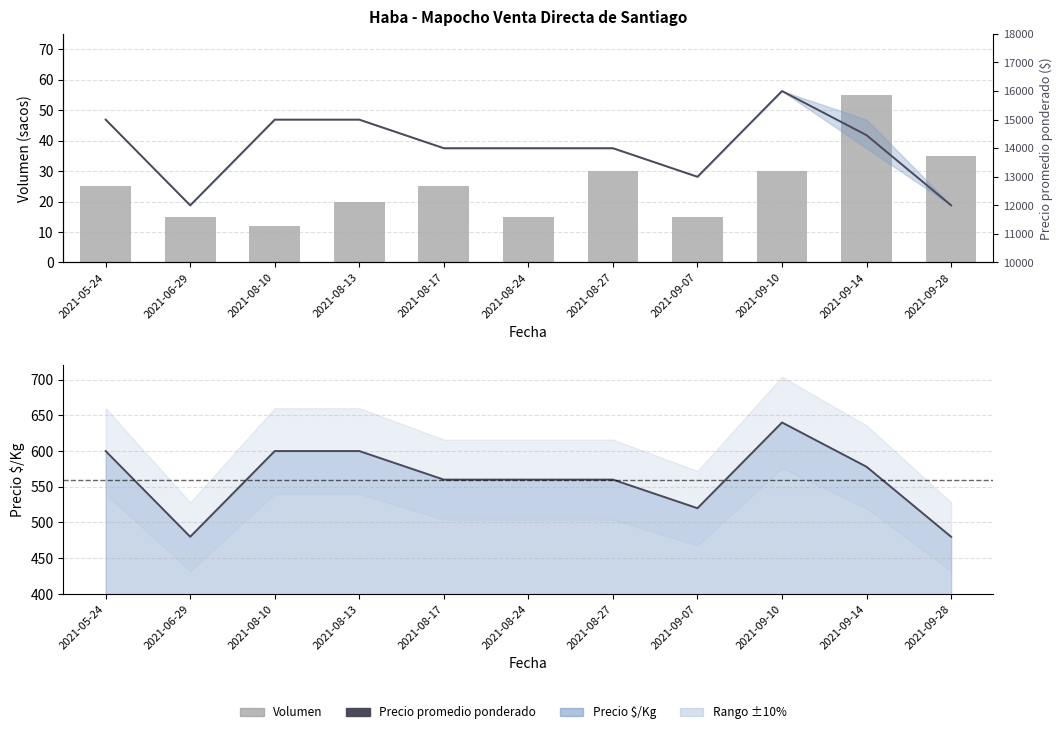

What is the minimum value for Precio promedio ponderado?

12000